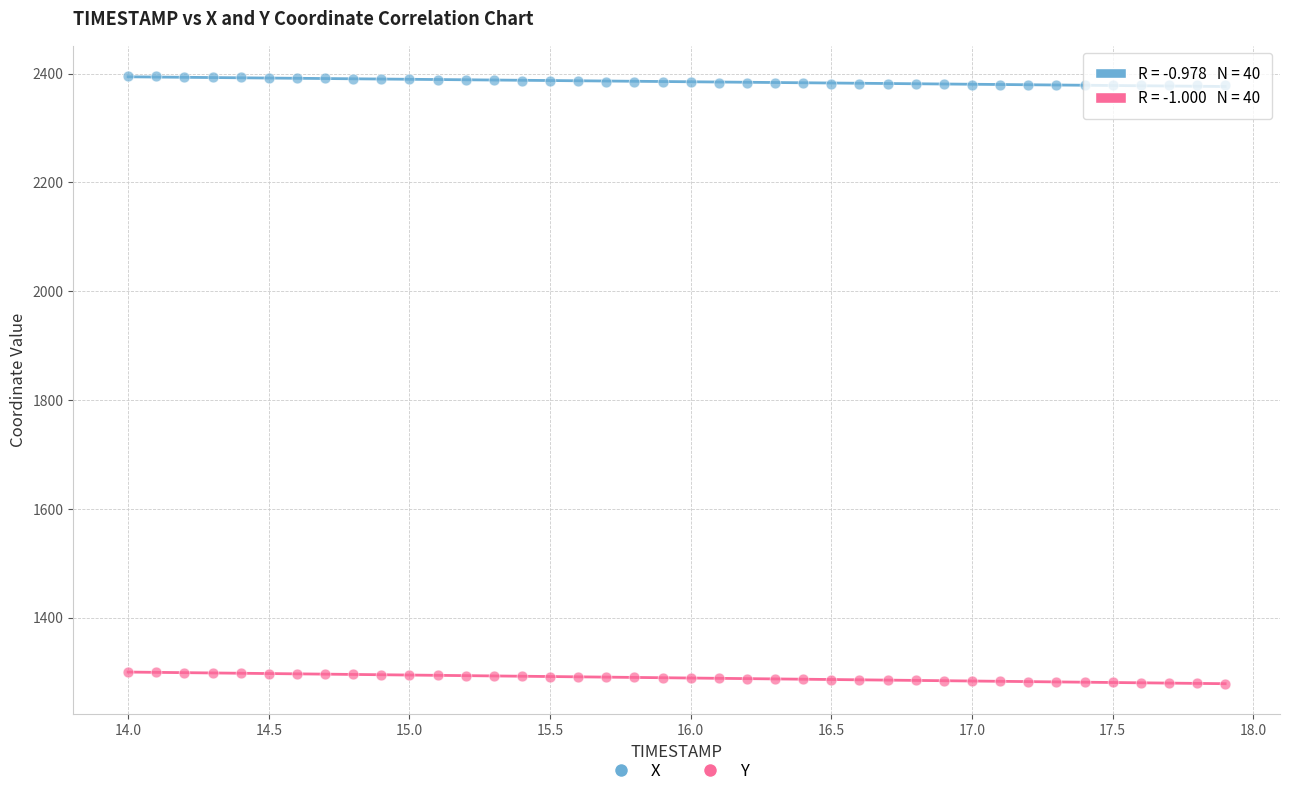

Which series reaches the minimum Y coordinate?

Y